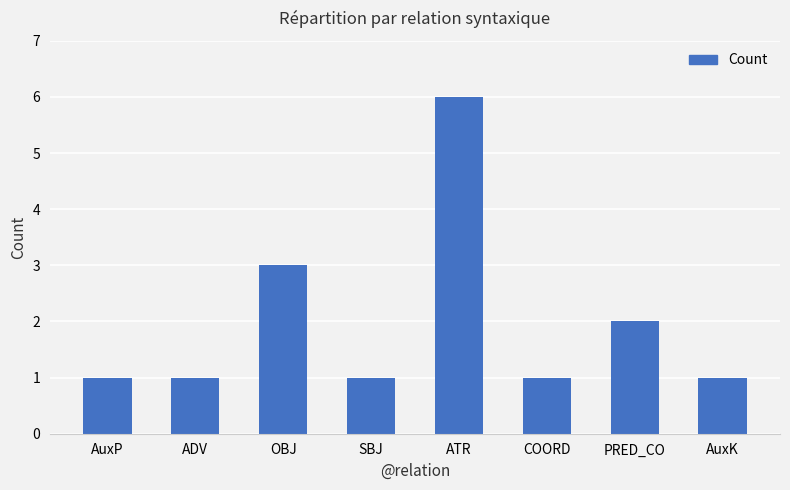

What is the approximate value at ATR?

6